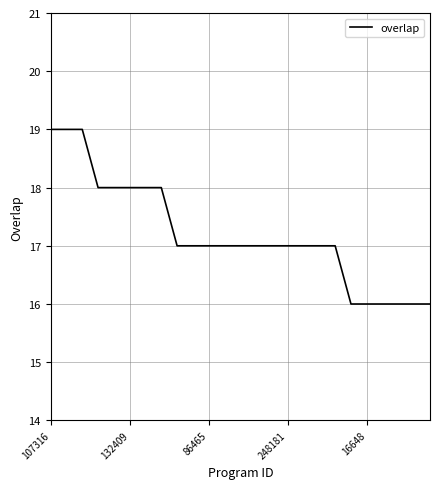

What is the difference between the maximum and minimum values?

3